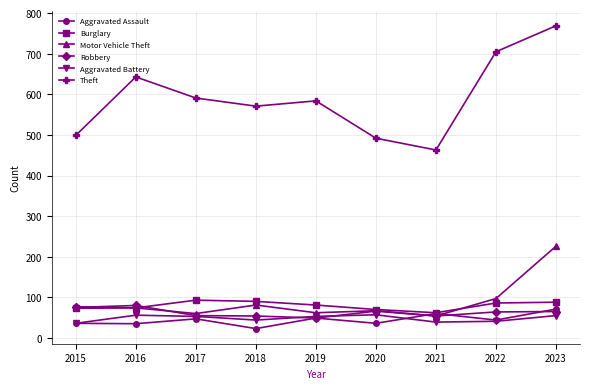

Rank the series by their maximum value, from highest to lowest.

Theft, Motor Vehicle Theft, Burglary, Robbery, Aggravated Assault, Aggravated Battery